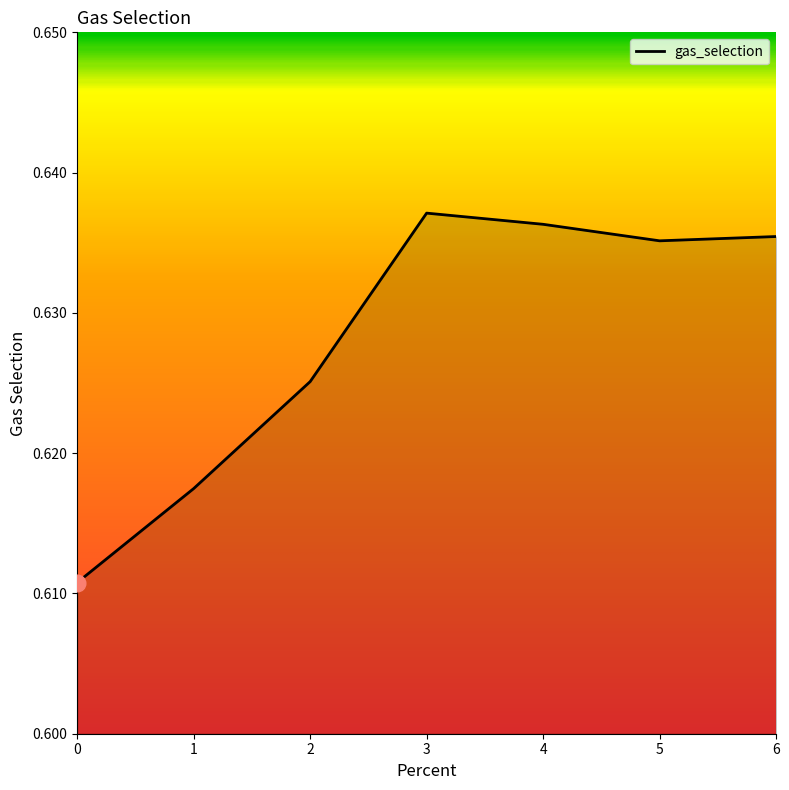

Does the chart display data point markers on the line(s)?

No